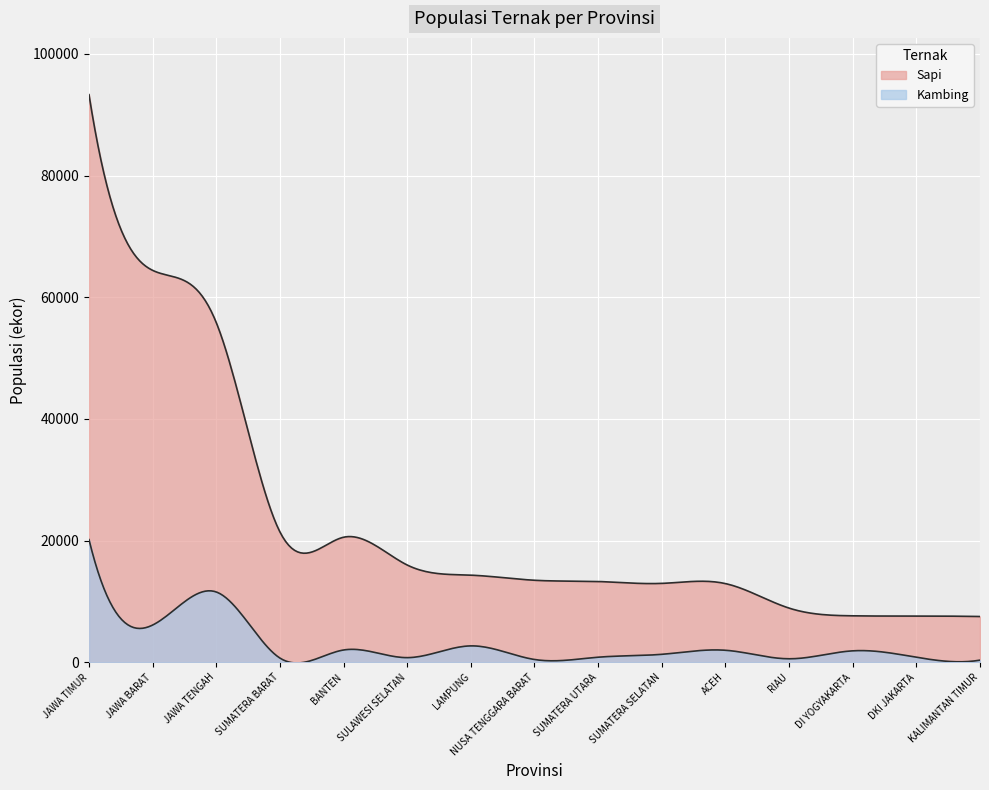

True or false: Kambing has more than 0 interior local peaks.

True